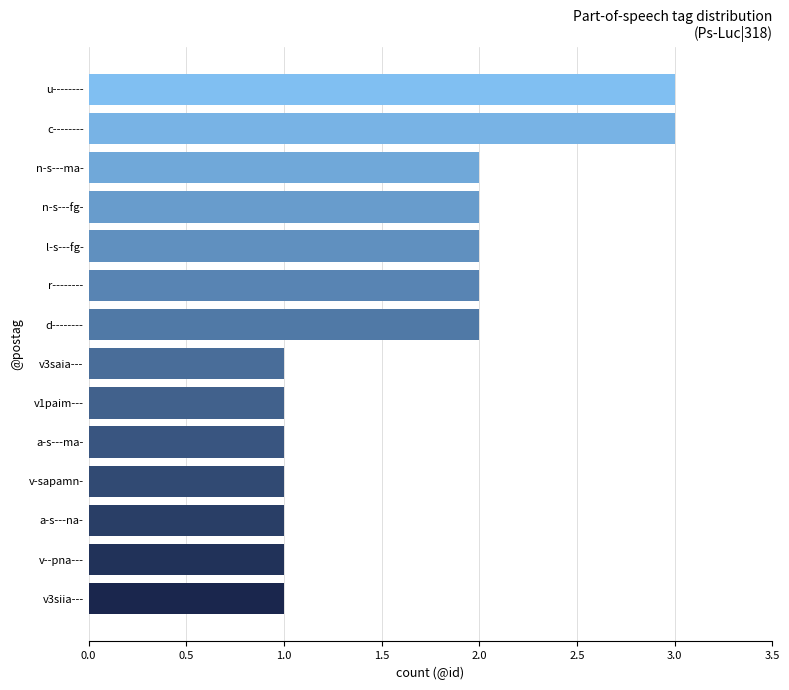

What is the greatest value displayed?

3